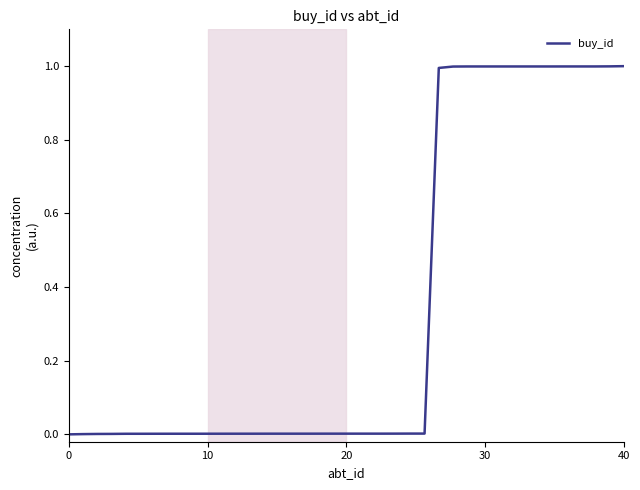

What is the average value?

0.4